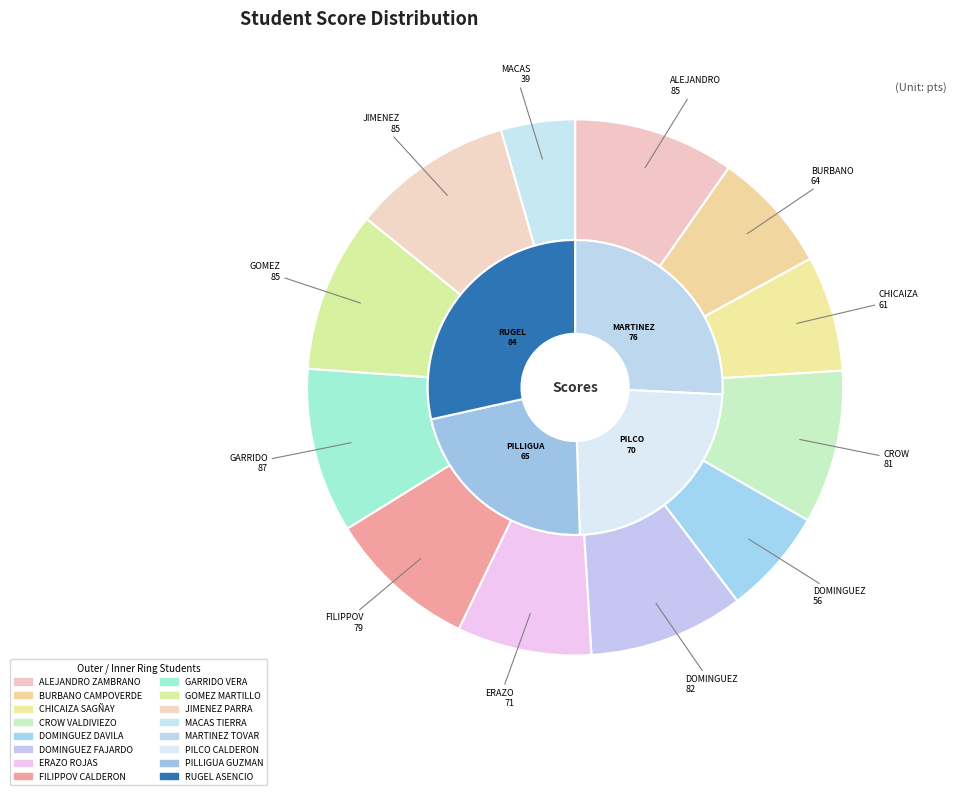

Combined, what portion of the pie is DOMINGUEZ DAVILA and GOMEZ MARTILLO?

16.1%